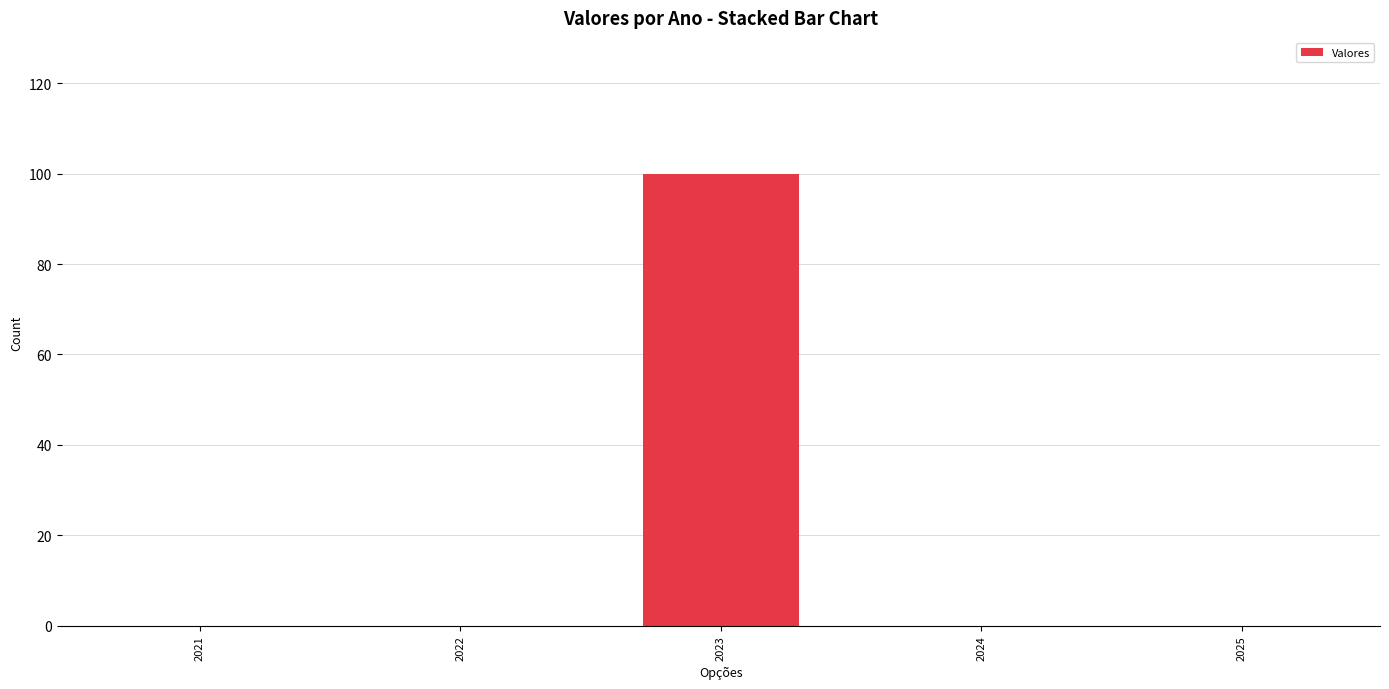

How many data points does each series have?

5